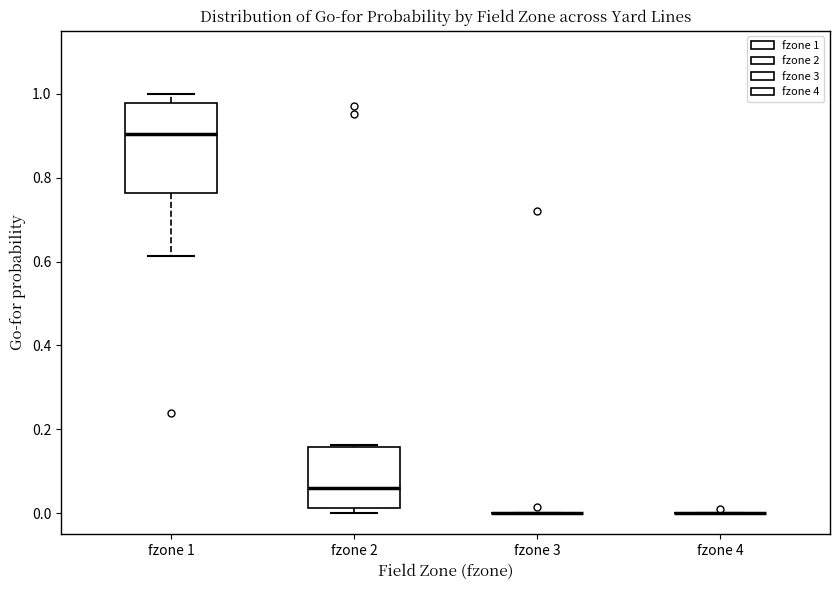

Reading left to right, read every box against the y-axis: the position of its median line, the range the box covers, and the ends of its whiskers. The values are not printed on the chart, so give them approximately, as read against the axis.

fzone 1: median 0.90, box 0.76 to 0.98, whiskers 0.62 to 1.00
fzone 2: median 0.06, box 0.02 to 0.16, whiskers 0.00 to 0.16
fzone 3: box collapsed to a line at 0.00, whiskers 0.00 to 0.00
fzone 4: box collapsed to a line at 0.00, whiskers 0.00 to 0.00